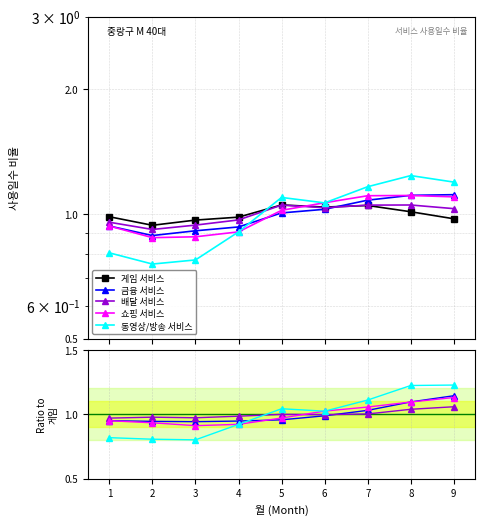

Between 2 and 8, which is larger?

8